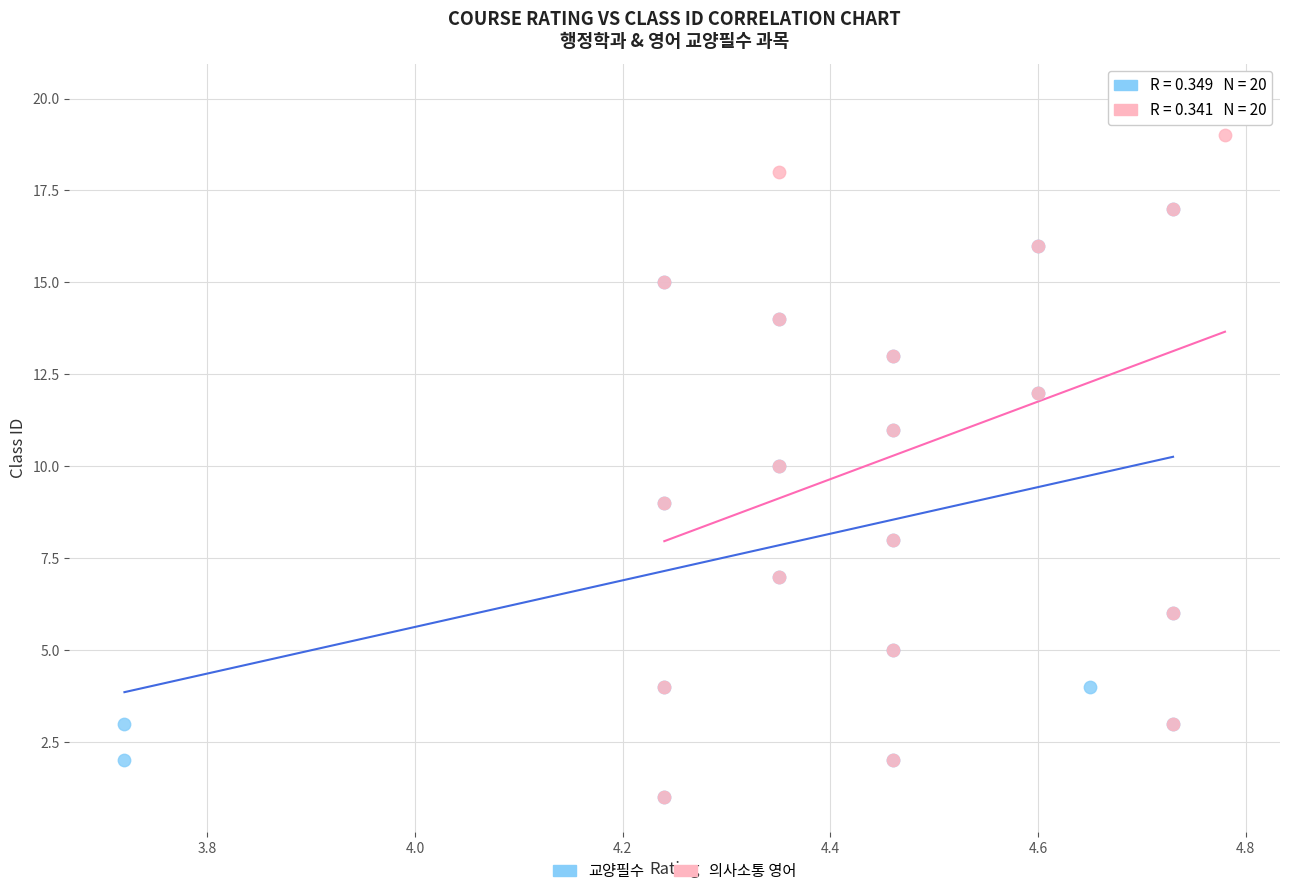

Which series contains the highest Y value?

의사소통 영어